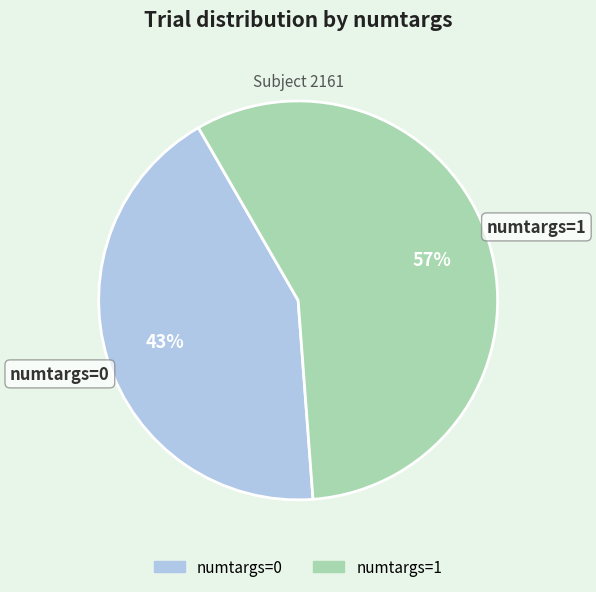

Rank the categories by value from highest to lowest.

numtargs=1, numtargs=0